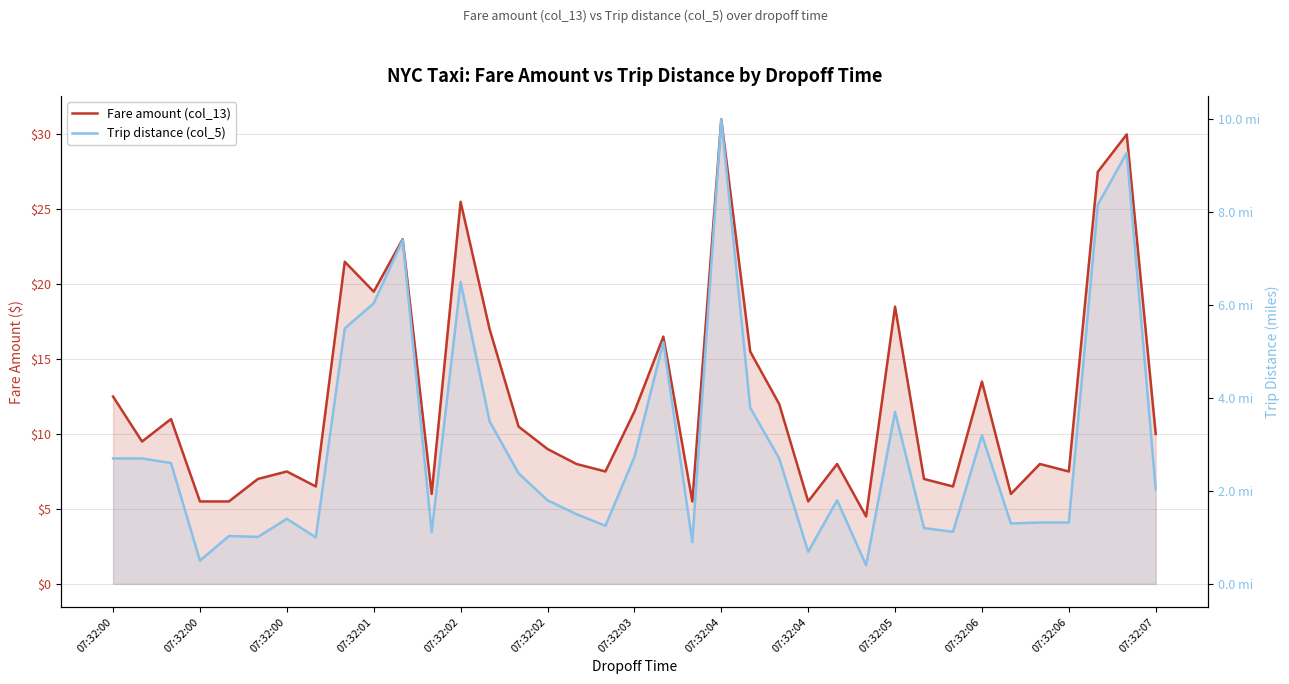

The Fare amount (col_13) series shows 4.0 at 16. True or false?

False